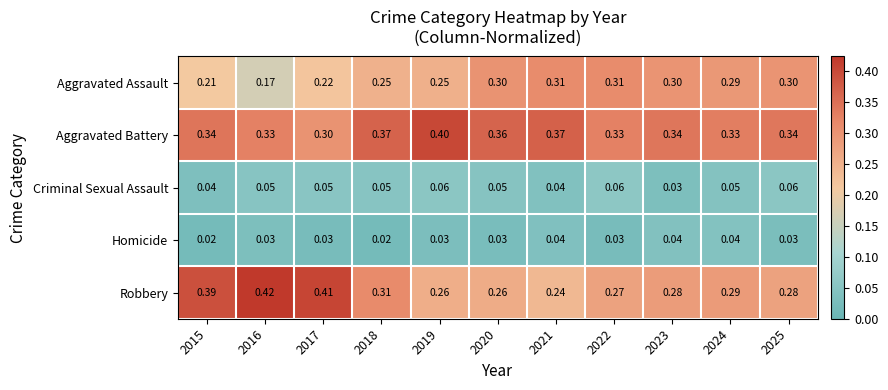

Is the value of Criminal Sexual Assault at 2017 greater than the value of Homicide at 2019?

Yes